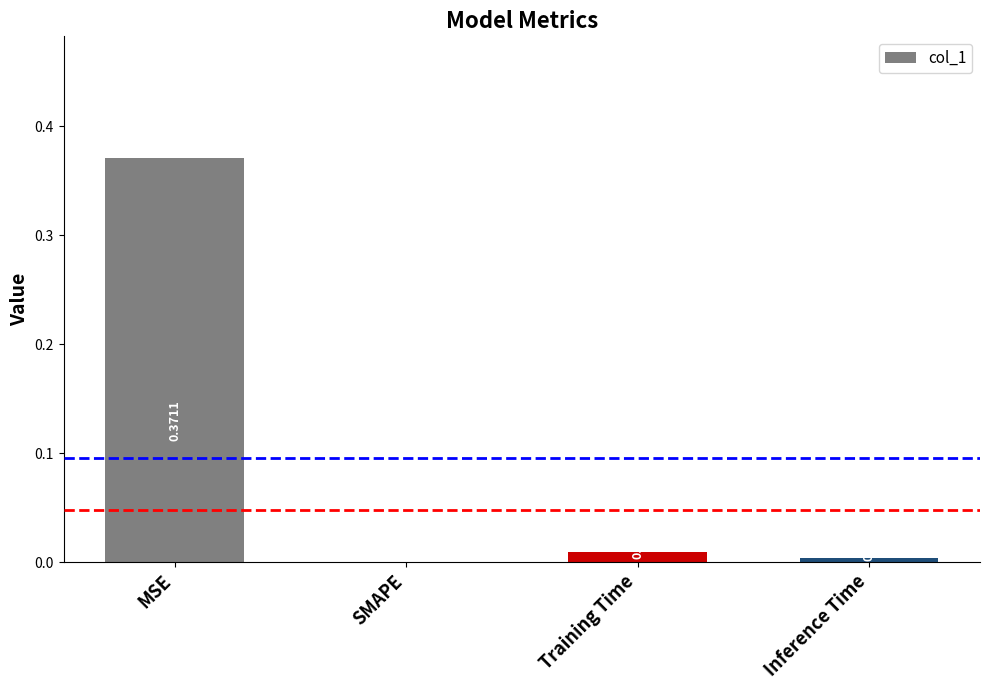

How many positive values are there?

3